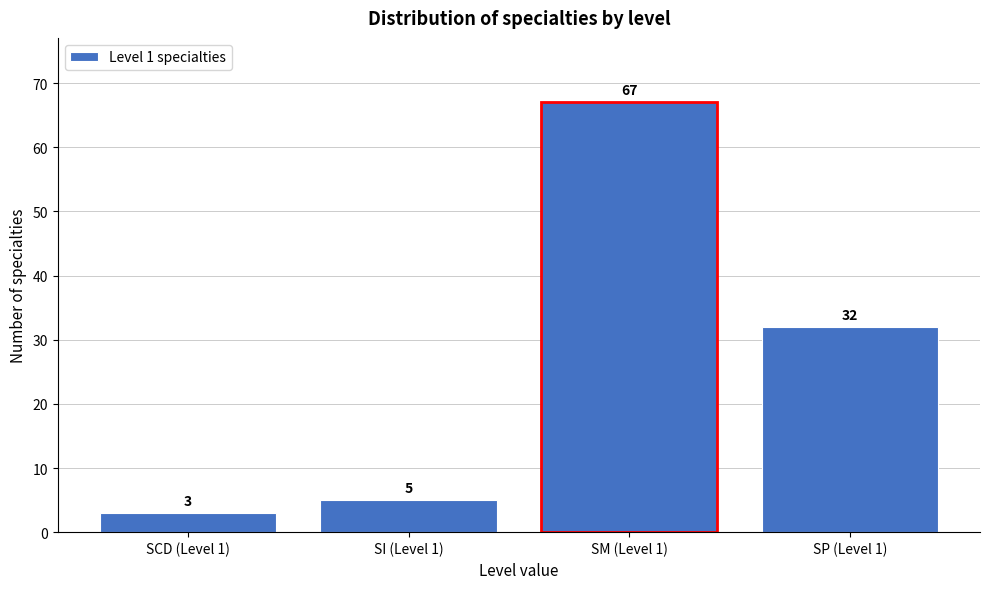

Reading left to right, extract all data points from this chart.

3	5	67	32